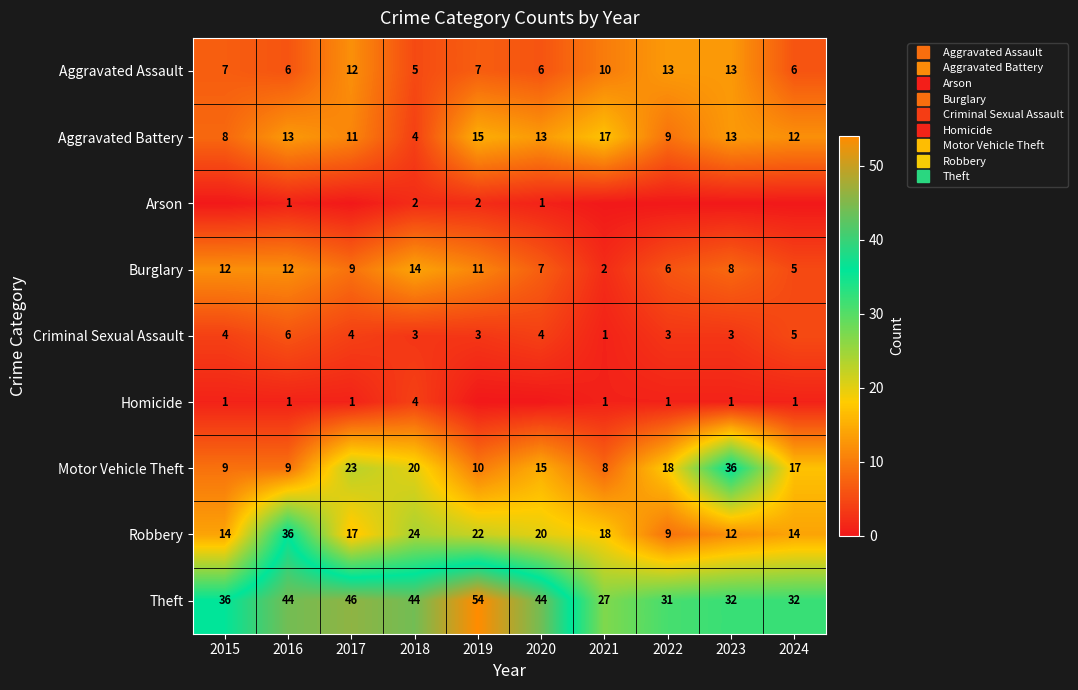

Which series changed the most between 2015 and 2022?

Motor Vehicle Theft